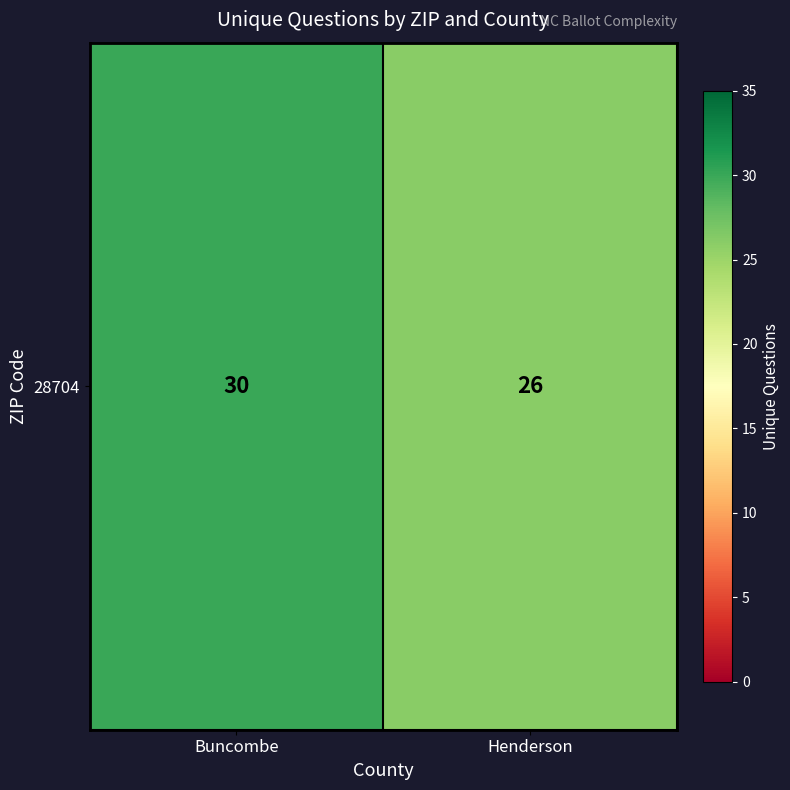

What is the sum of the values at Henderson and Buncombe?

56